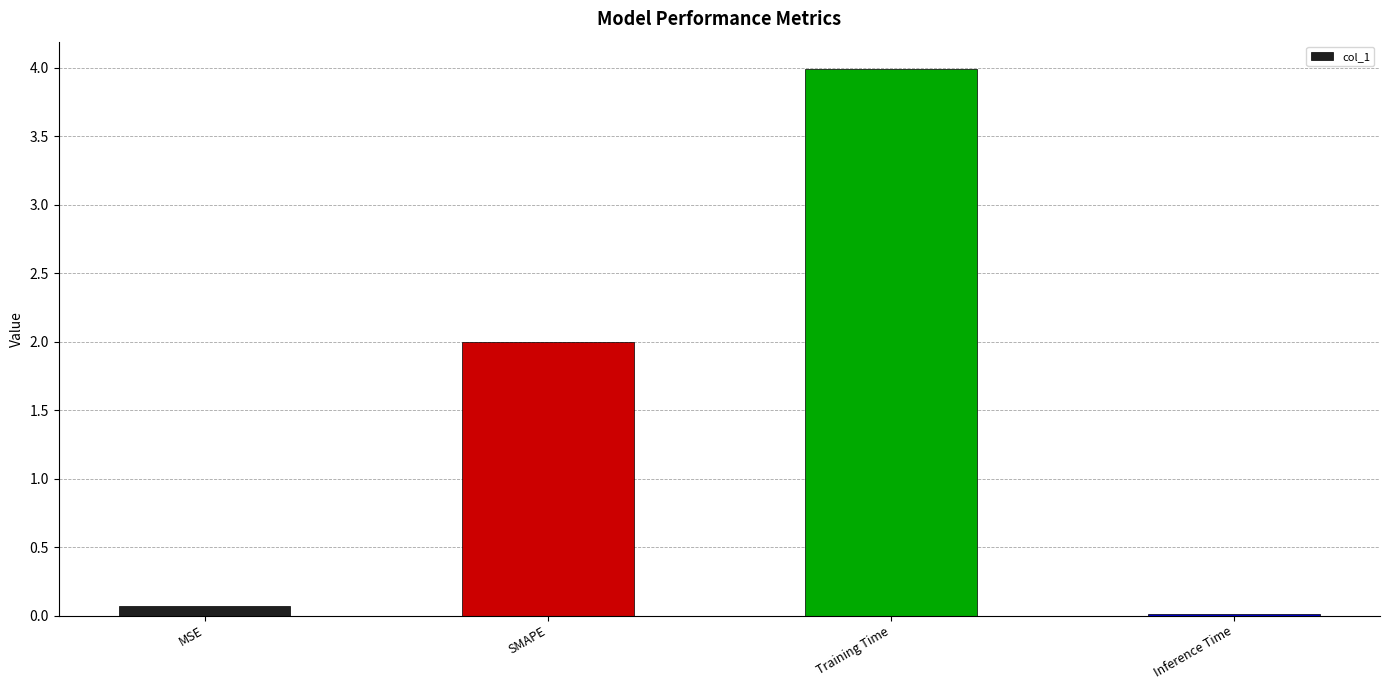

List the labels in order of value, smallest first.

Inference Time, MSE, SMAPE, Training Time